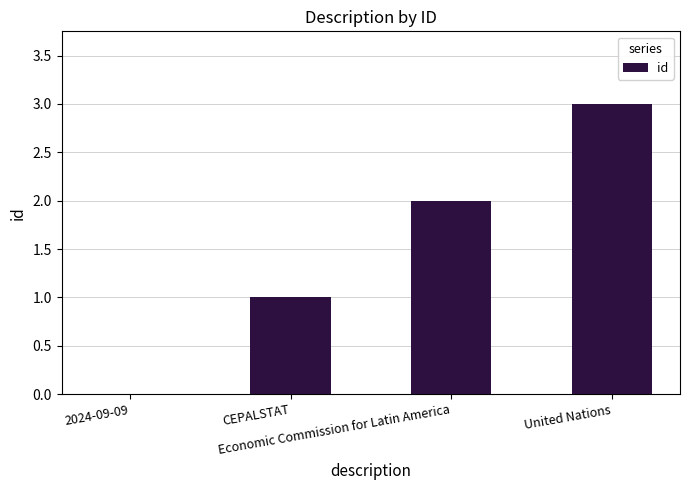

What is the sum of all values?

6